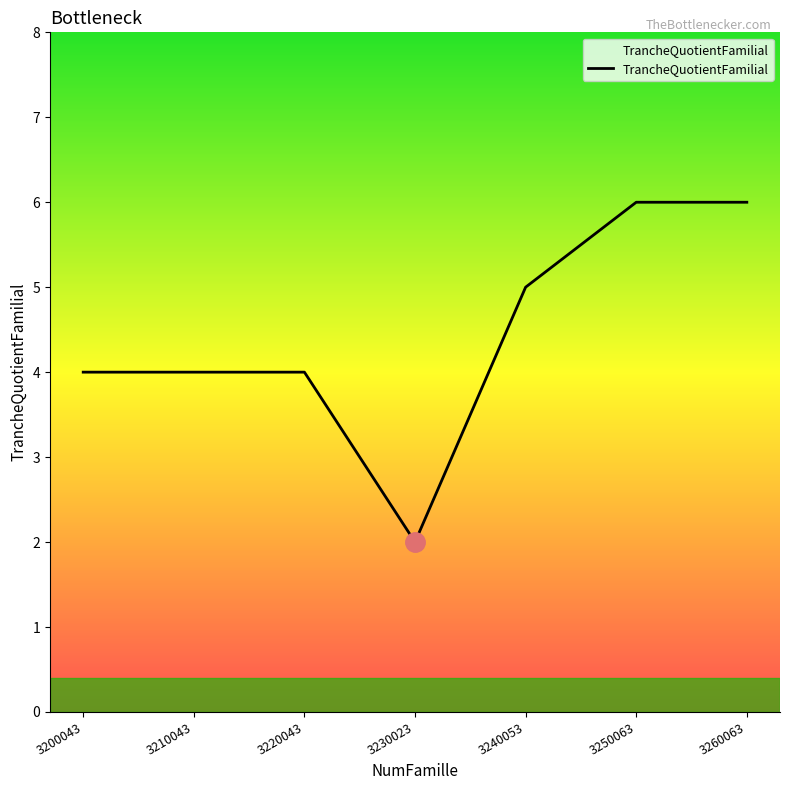

How many lines are shown in the chart?

1